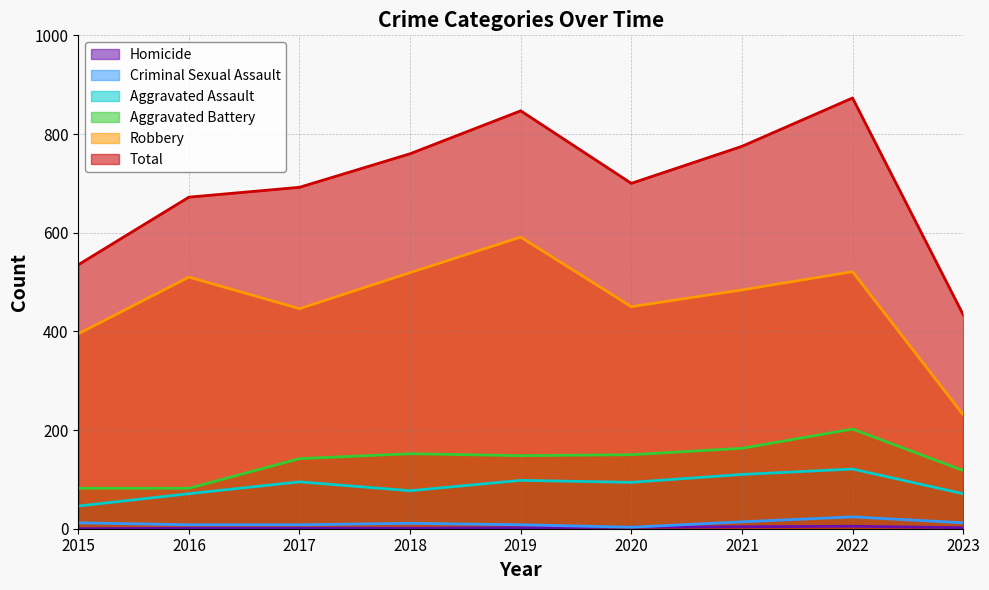

What is the sum of the Criminal Sexual Assault values at 2023 and 2016?

20